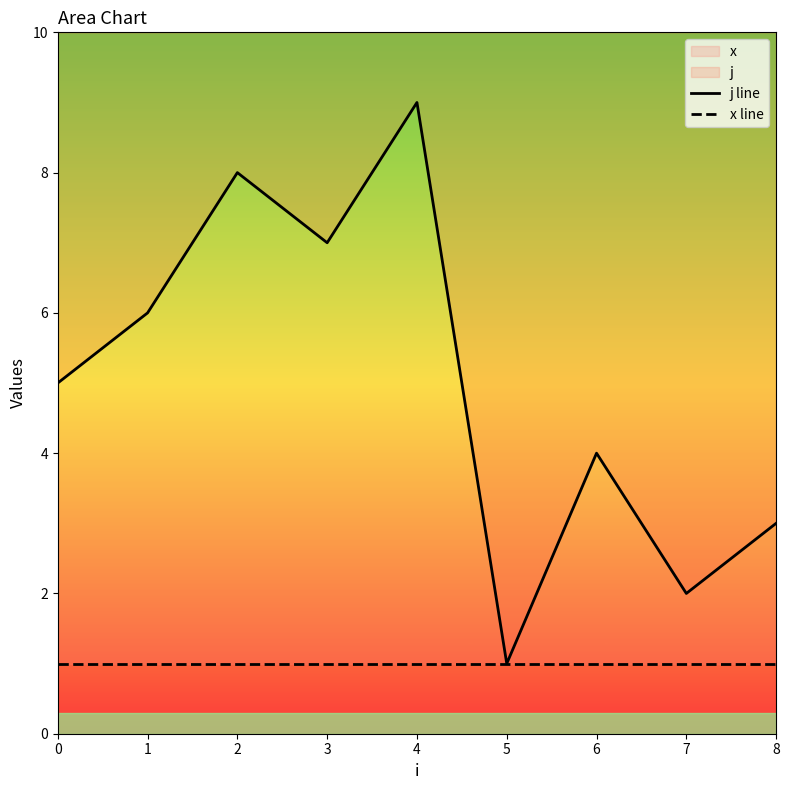

Reading right to left, transcribe all the data shown in this chart.

j line: 3	2	4	1	9	7	8	6	5
x line: 1	1	1	1	1	1	1	1	1